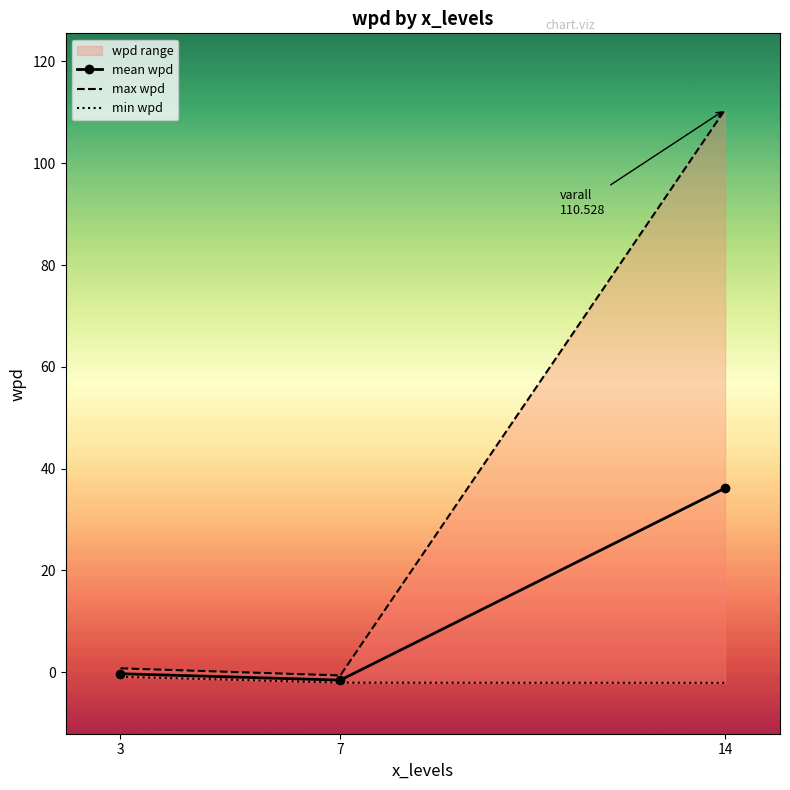

List the labels in order of mean wpd value, smallest first.

7, 3, 14